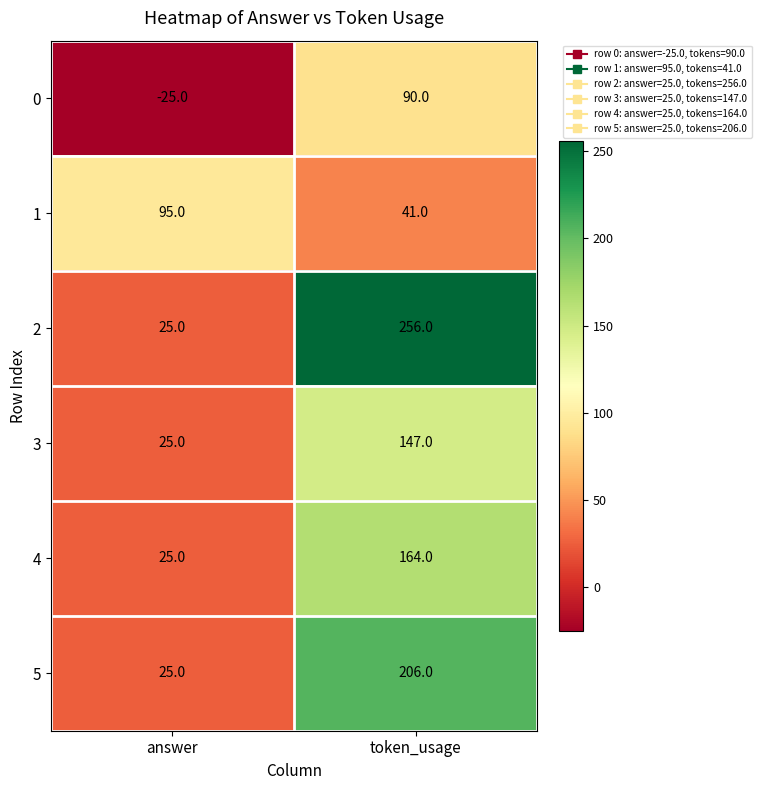

Reading left to right, what are all the values shown in this chart?

0: -25	90
1: 95	41
2: 25	256
3: 25	147
4: 25	164
5: 25	206